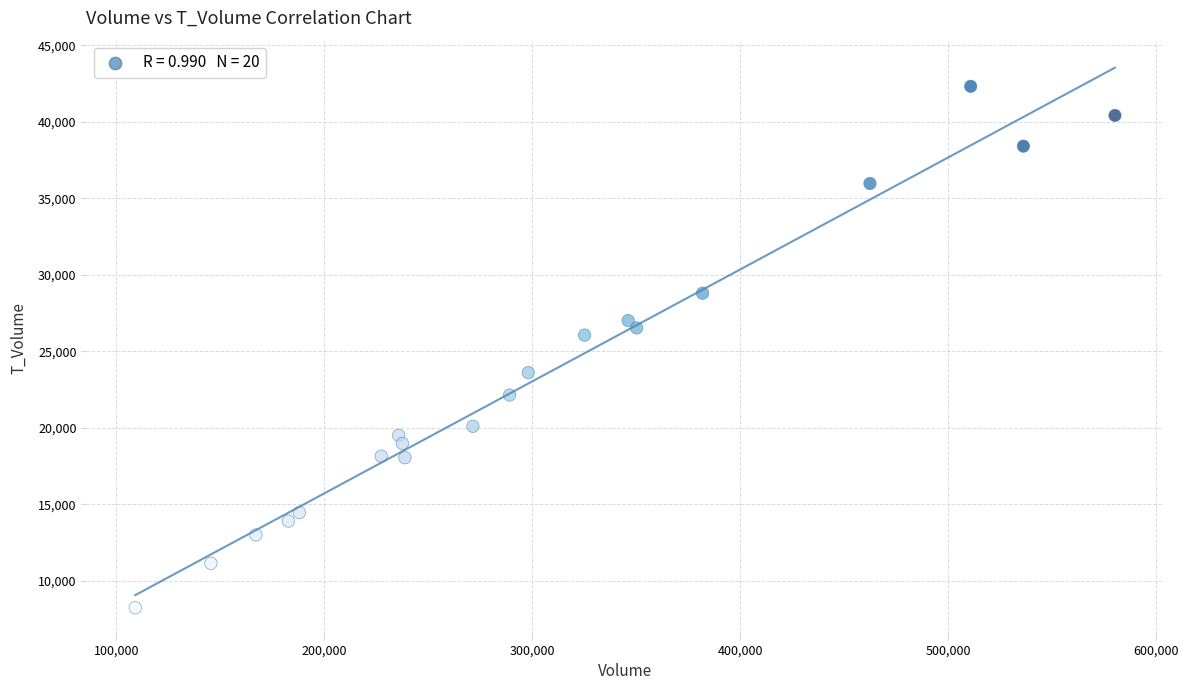

What is the range of Y values (max minus min)?

34078